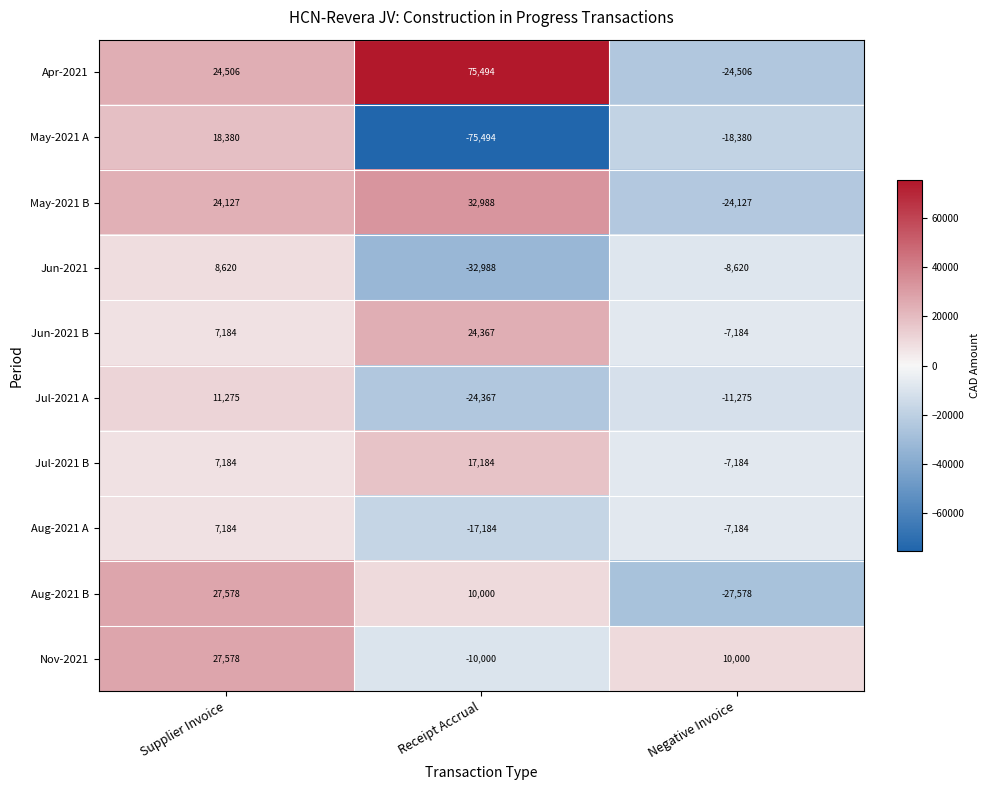

At which category does the chart reach its minimum across all series?

Receipt Accrual